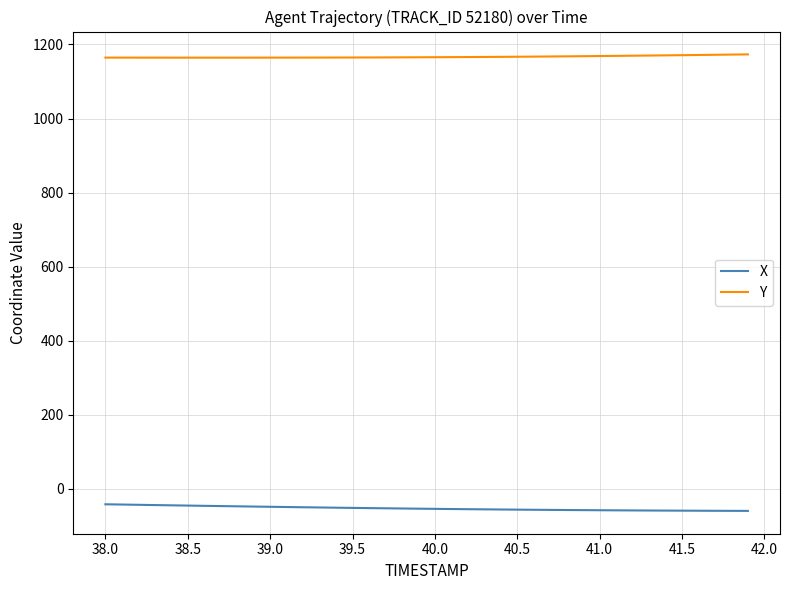

Rank the series by their maximum value, from lowest to highest.

X, Y